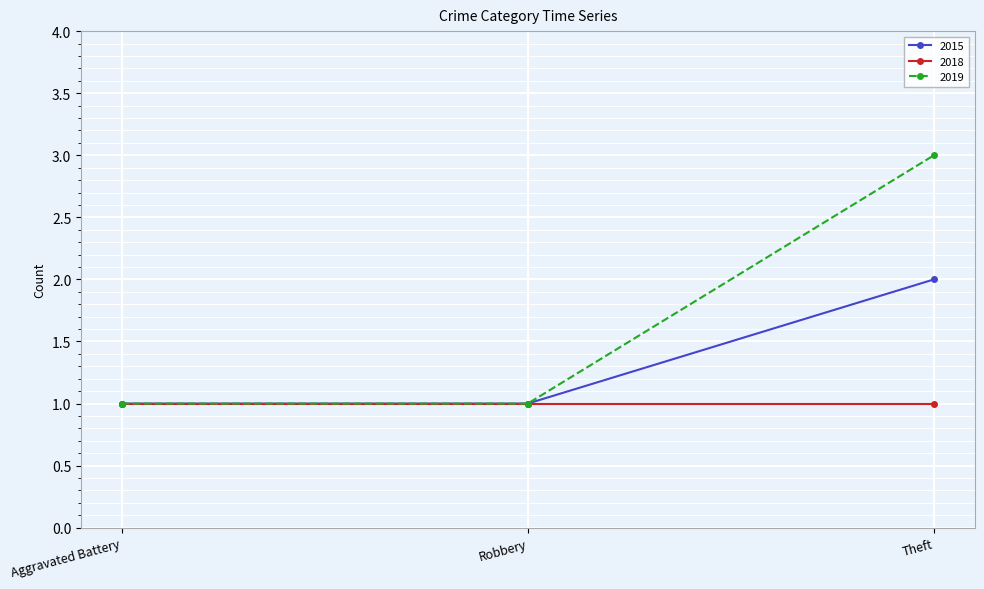

Count the number of data series in this chart.

3